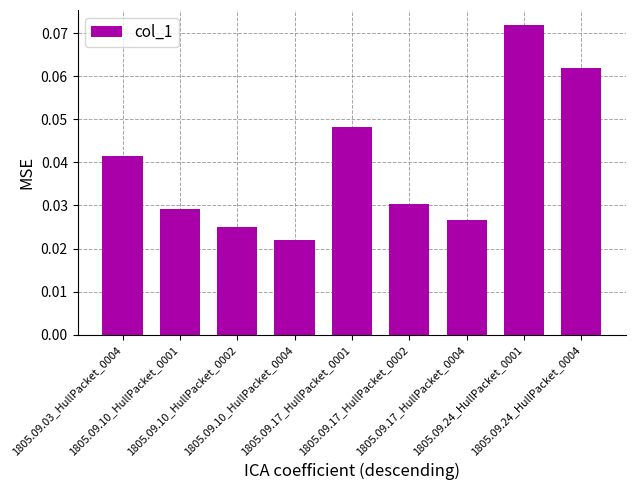

What is the label of the 2nd bar from the right?

1805.09.24_HullPacket_0001